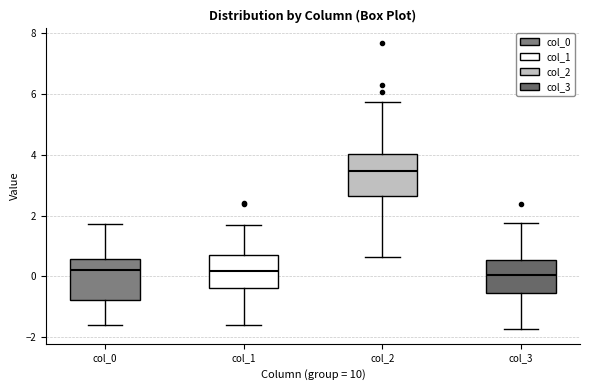

Where is the upper edge of the box for col_3 on the y-axis? The values are not printed on the chart, so give them approximately, as read against the axis.

0.6